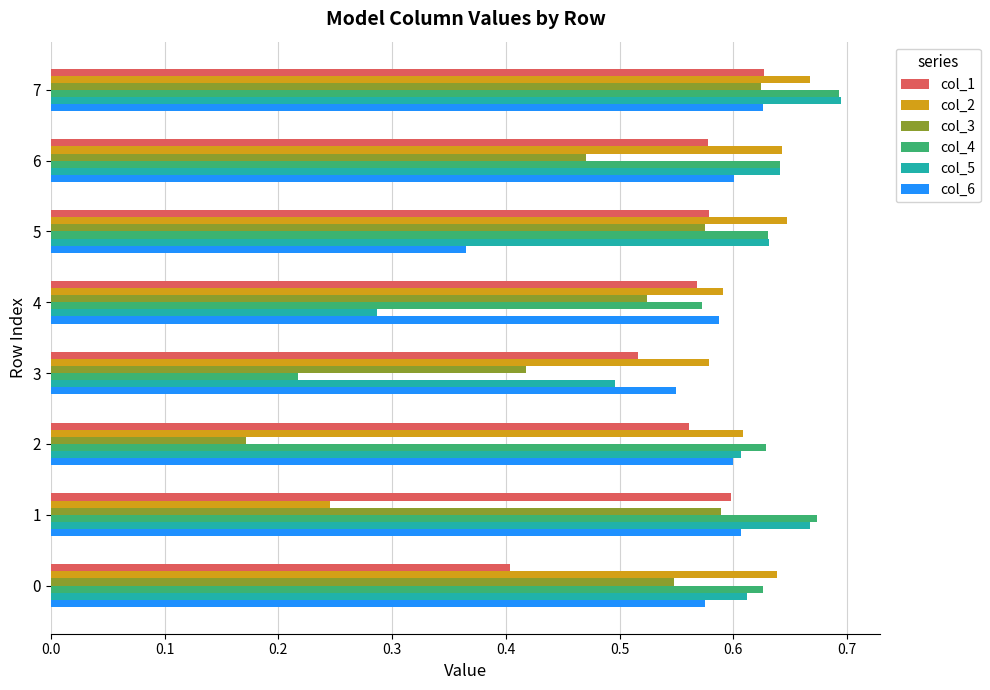

What is the sum of the col_1 values at 5 and 1?

1.2